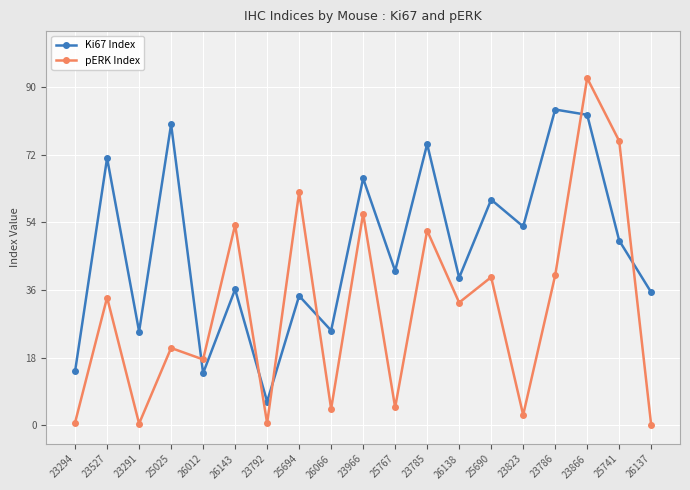

What is the average value of the pERK Index series?

31.0